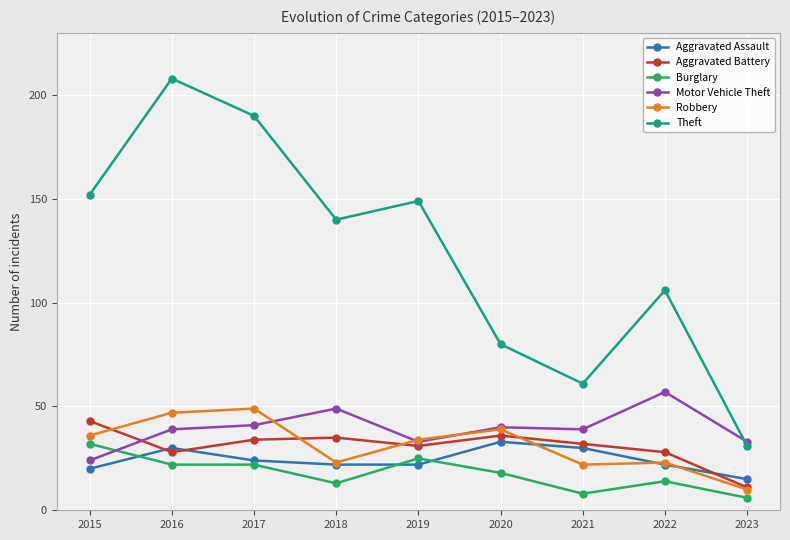

The value of Robbery at 2015 is 9. True or false?

False